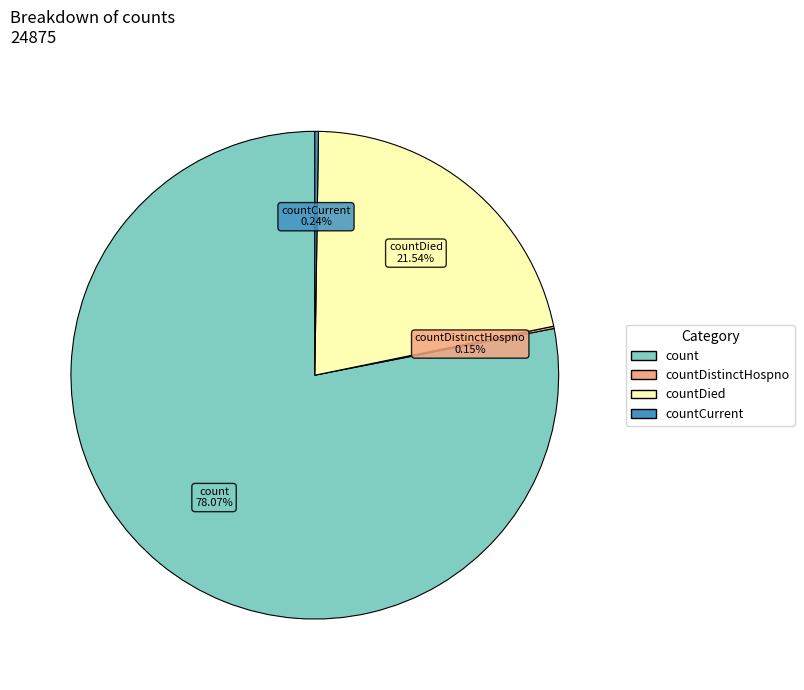

Does any single category account for the majority?

Yes